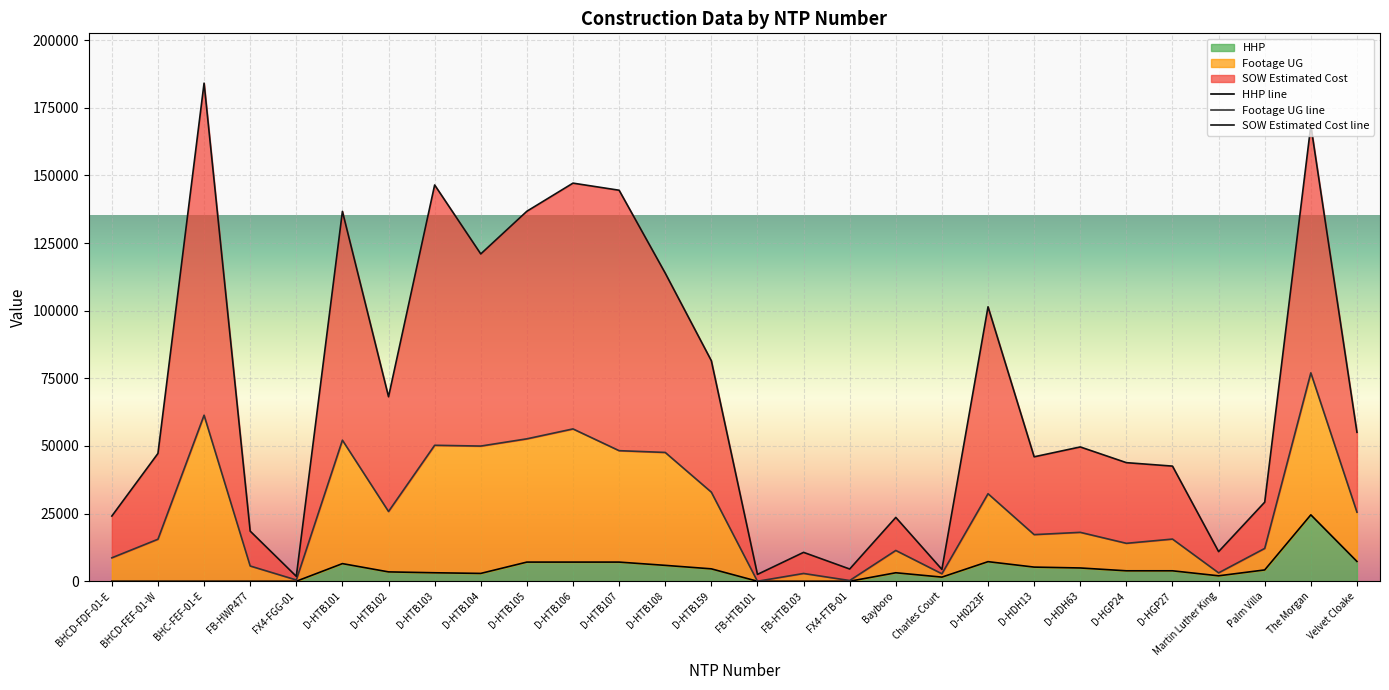

What is the value of the SOW Estimated Cost point at the 18th from the left?

23593.4